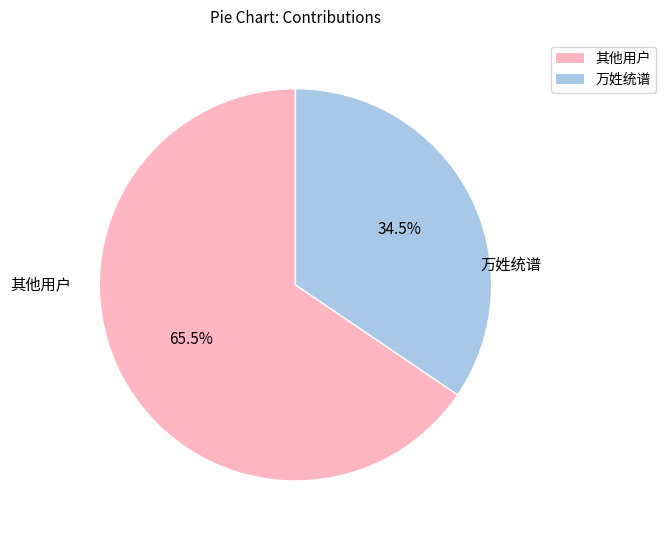

Is there any slice that represents more than half of the pie?

Yes